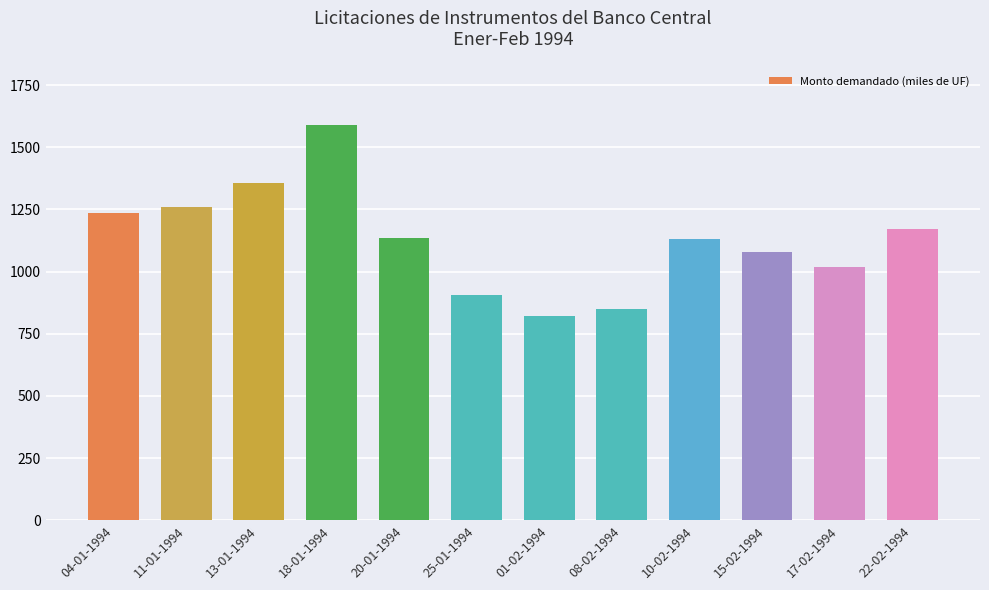

The value at 22-02-1994 is 1170. True or false?

True